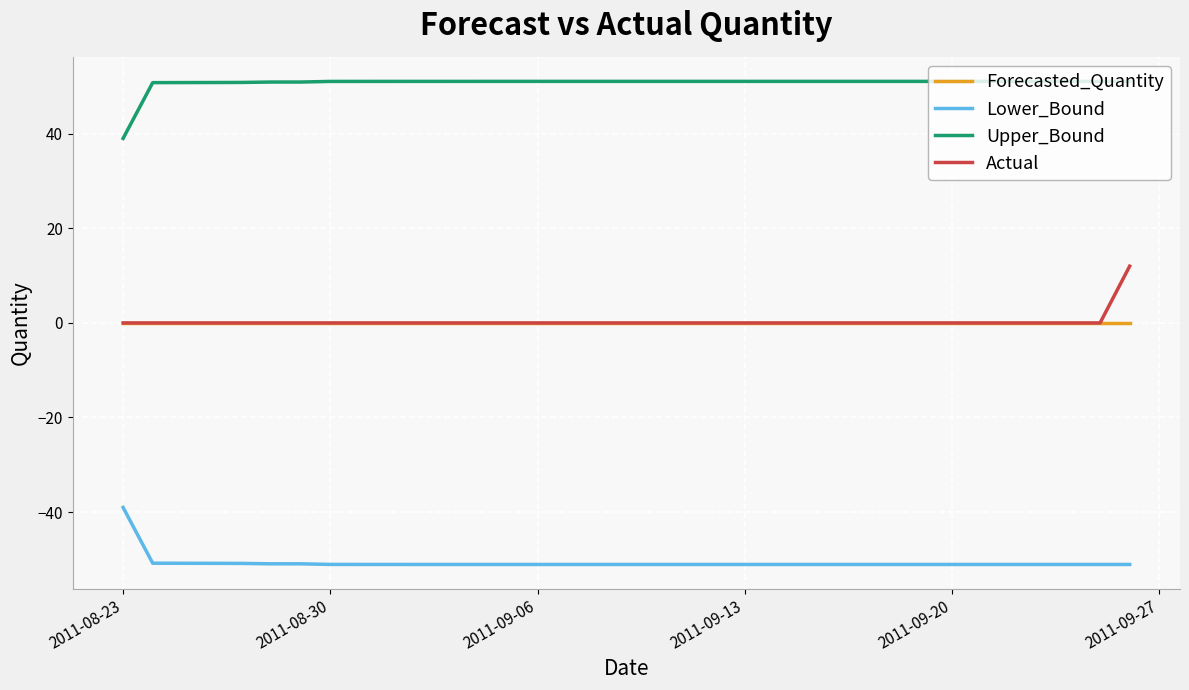

Does the chart display data point markers on the line(s)?

No